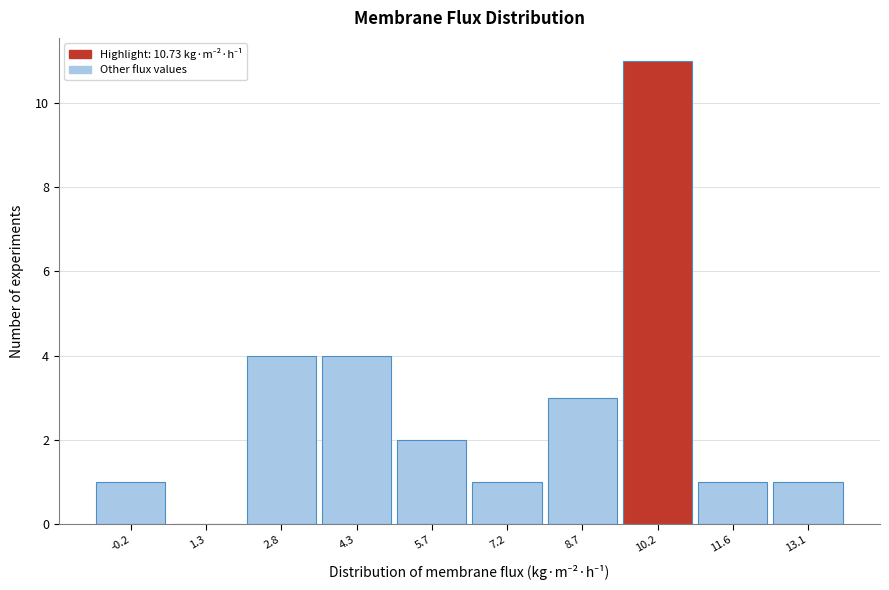

Reading left to right, extract all data points from this chart.

-0.2=1	1.3=0	2.8=4	4.3=4	5.7=2	7.2=1	8.7=3	10.2=11	11.6=1	13.1=1